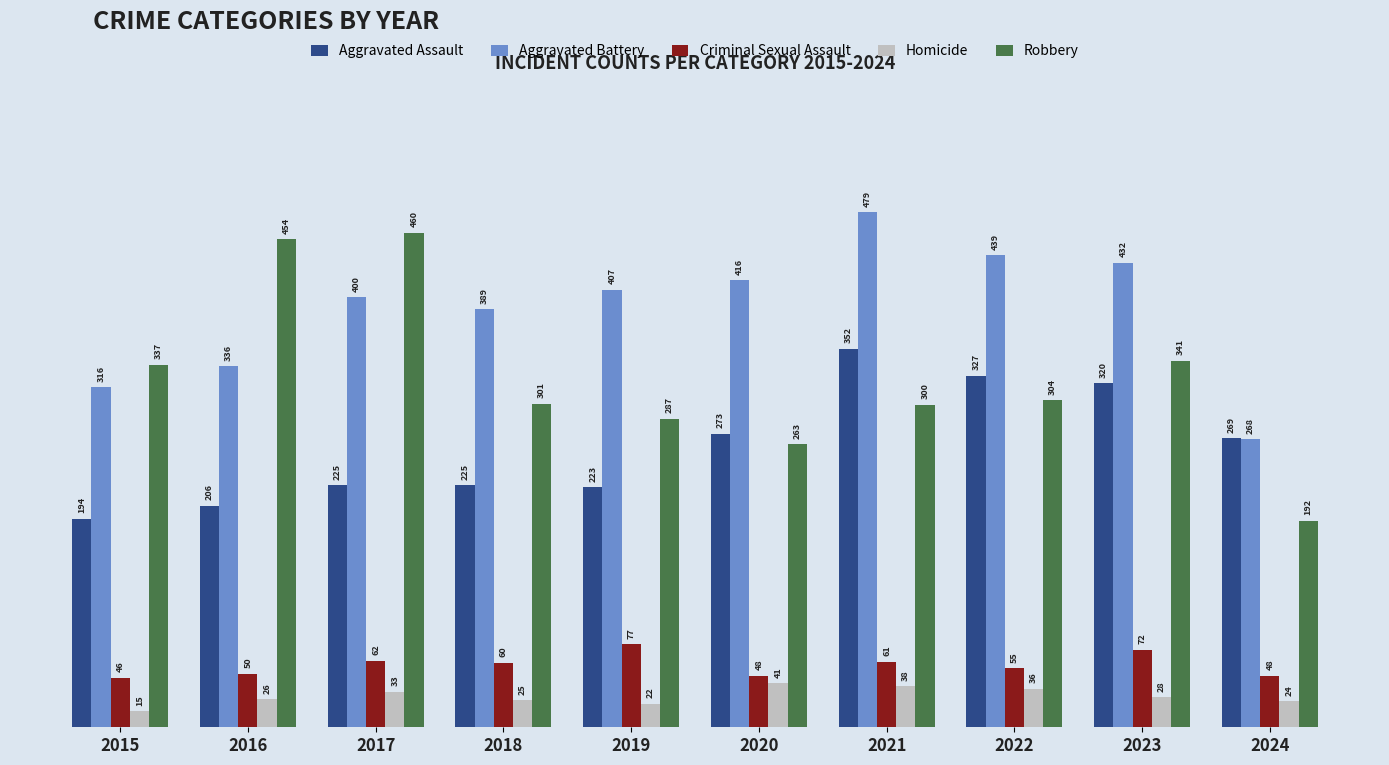

What is the maximum value for Criminal Sexual Assault?

77